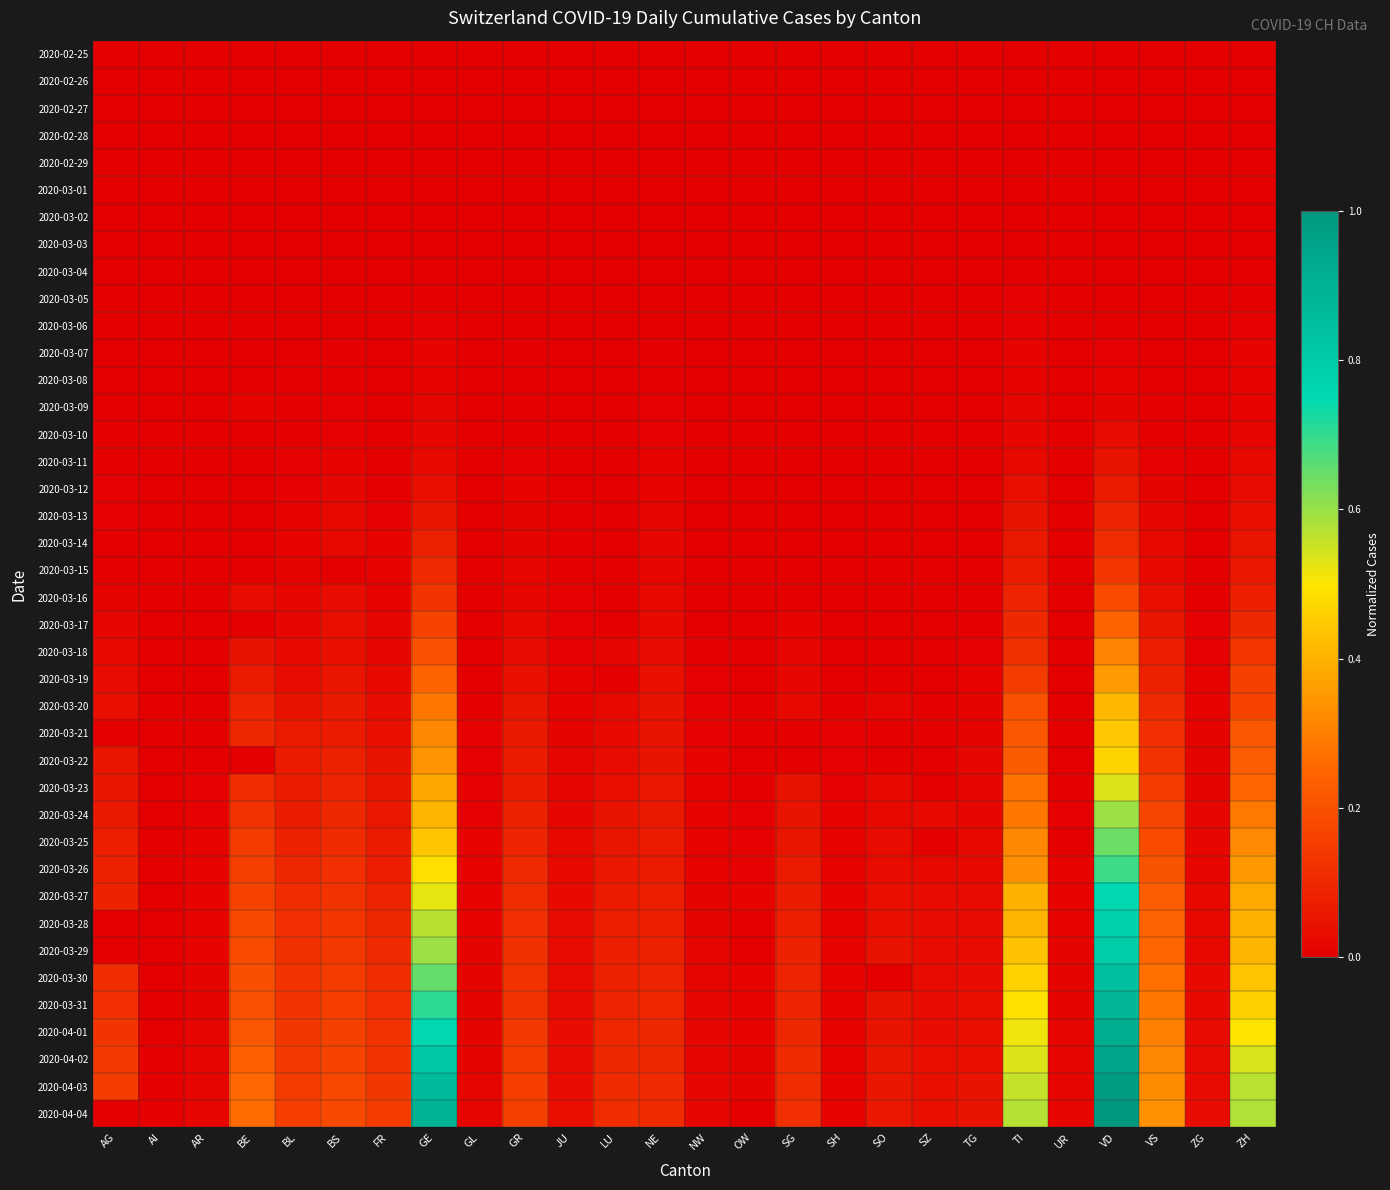

Which has a higher value, NE or ZG?

NE